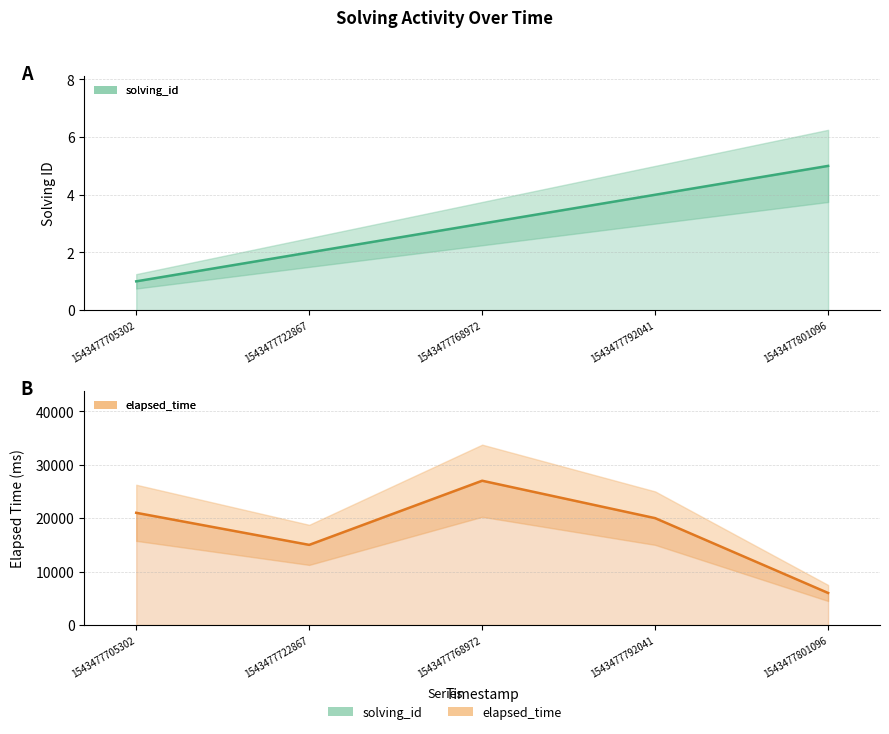

Count the number of data series in this chart.

2